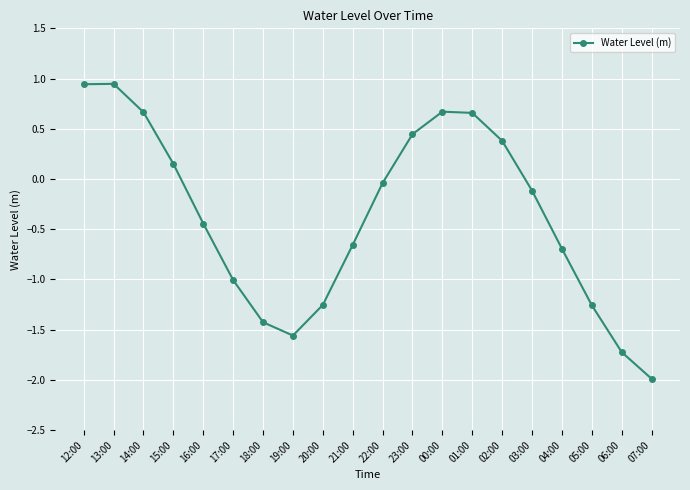

What is the difference between the maximum and minimum values?

2.9